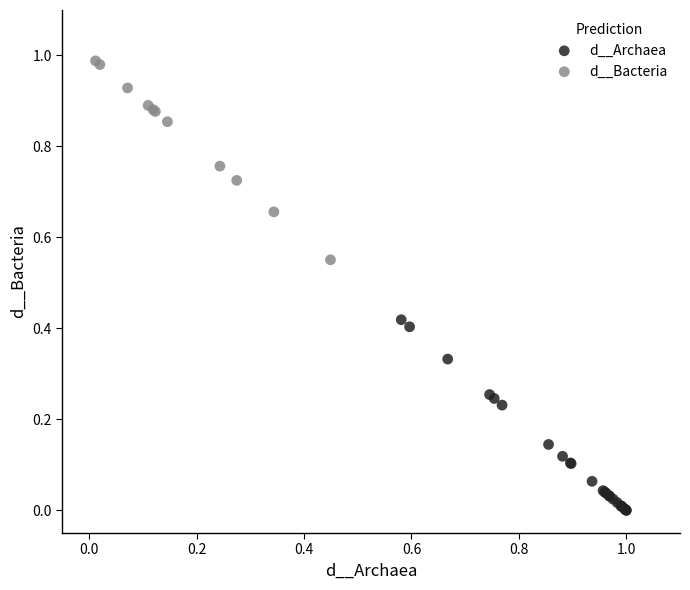

Which series has the widest spread of Y values?

d__Bacteria